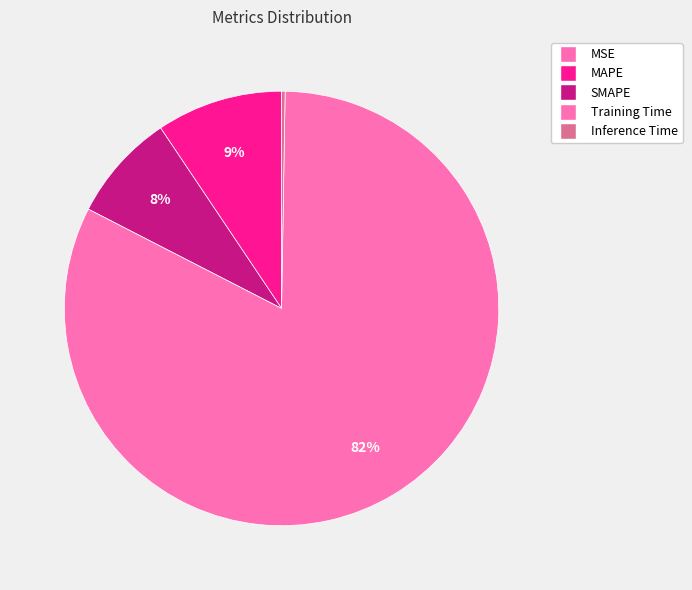

Is there a majority slice in this chart?

Yes